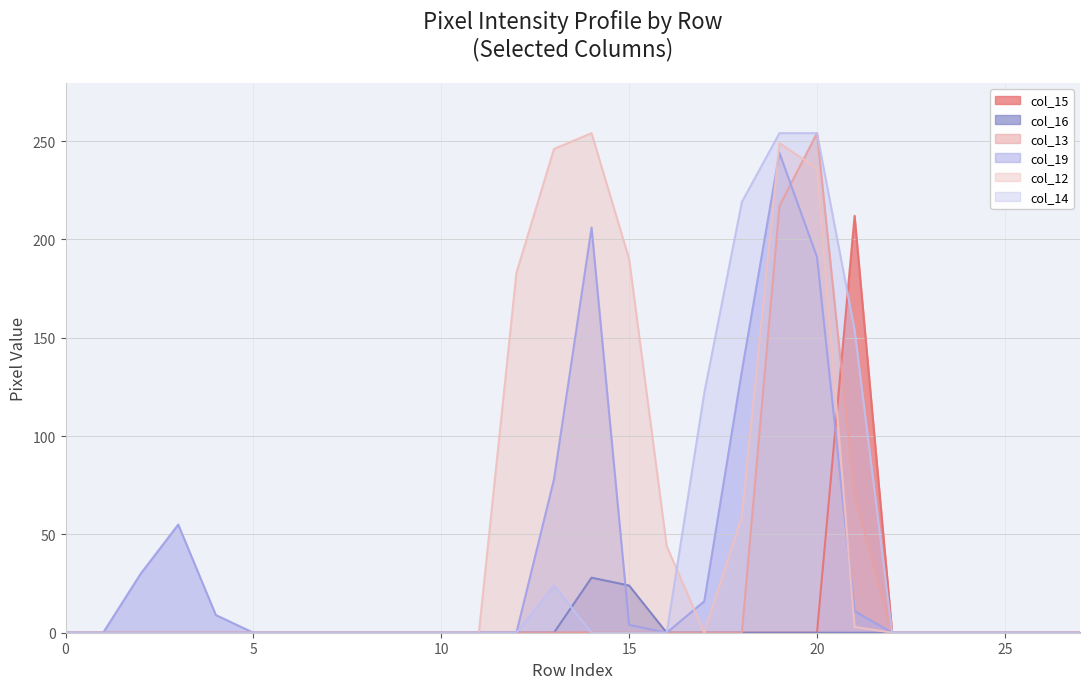

Is it true that col_12 equals 0 at 0?

True